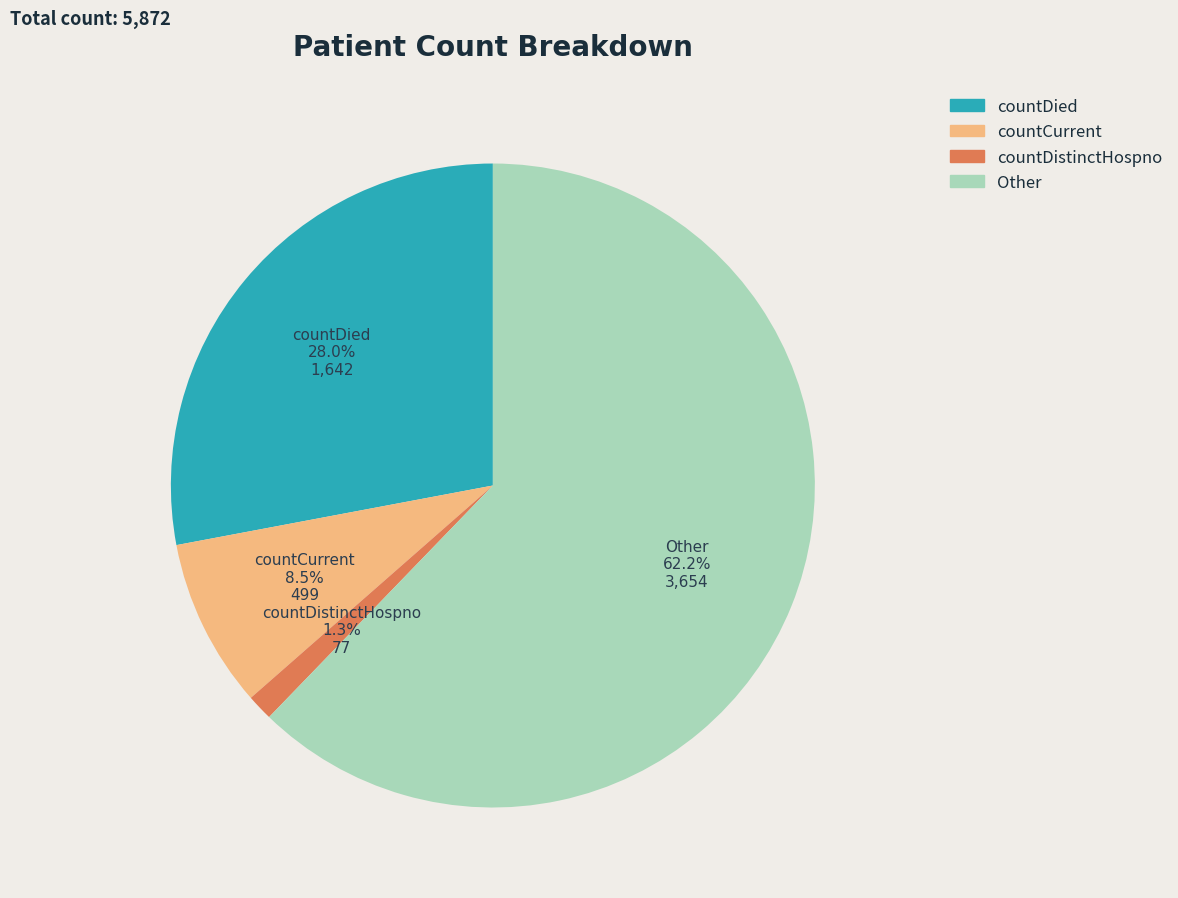

How many segments does this pie chart have?

4